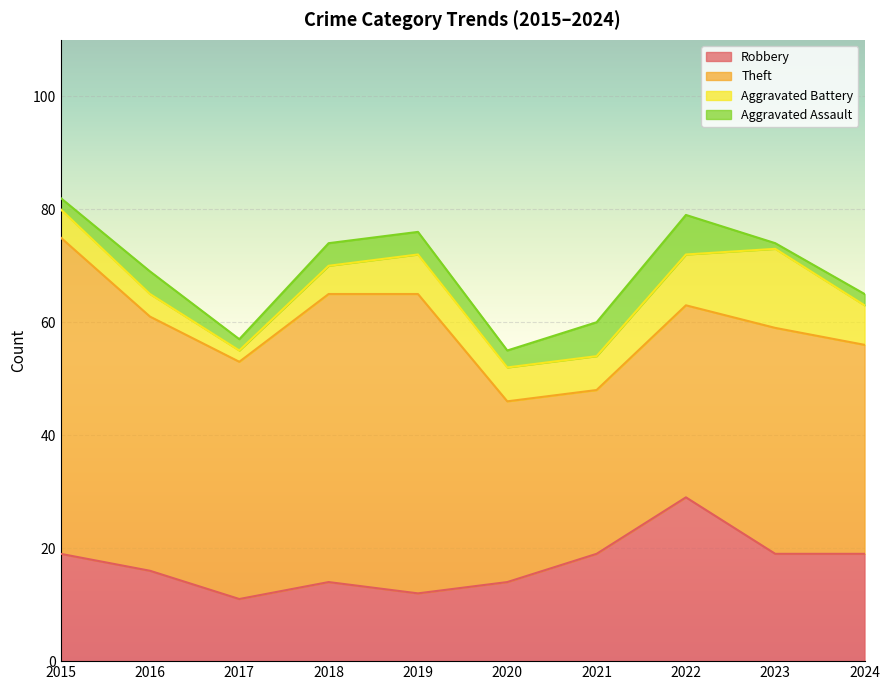

Reading left to right, extract all data points from this chart.

Robbery: 2015=19	2016=16	2017=11	2018=14	2019=12	2020=14	2021=19	2022=29	2023=19	2024=19
Theft: 2015=56	2016=45	2017=42	2018=51	2019=53	2020=32	2021=29	2022=34	2023=40	2024=37
Aggravated Battery: 2015=5	2016=4	2017=2	2018=5	2019=7	2020=6	2021=6	2022=9	2023=14	2024=7
Aggravated Assault: 2015=2	2016=4	2017=2	2018=4	2019=4	2020=3	2021=6	2022=7	2023=1	2024=2